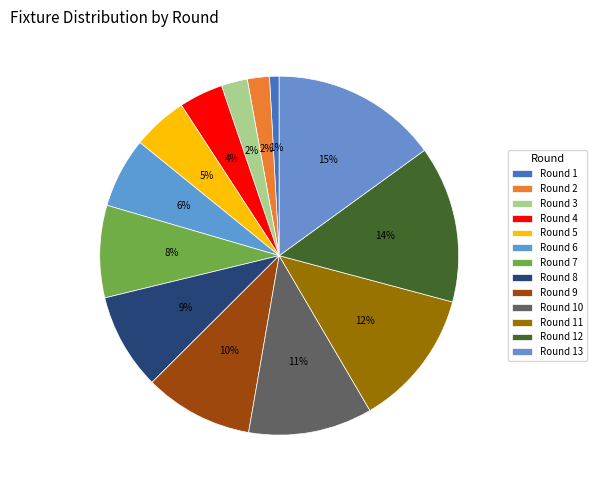

How many slices are in this pie chart?

13